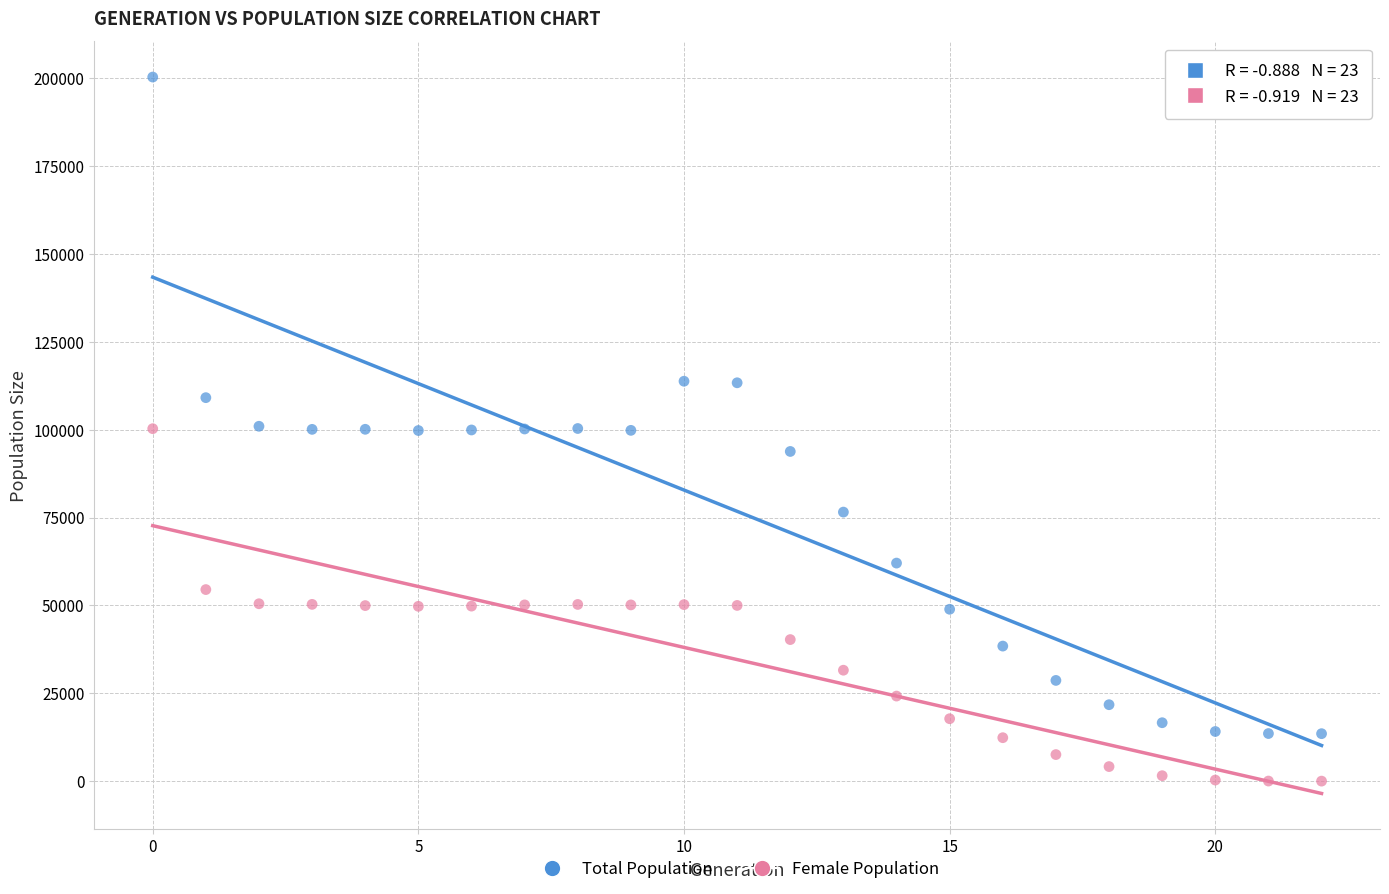

Which series contains the highest Y value?

Total Population